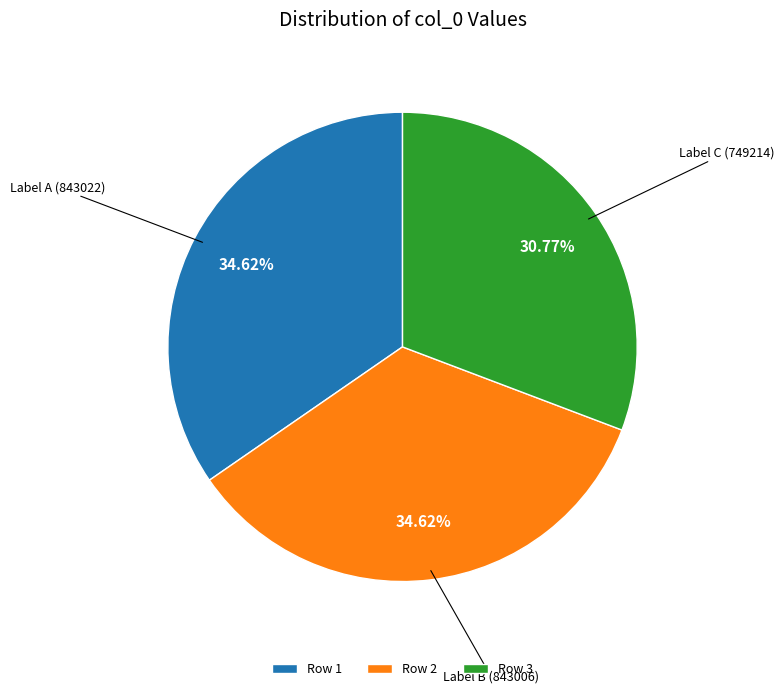

Is there any slice that represents more than half of the pie?

No